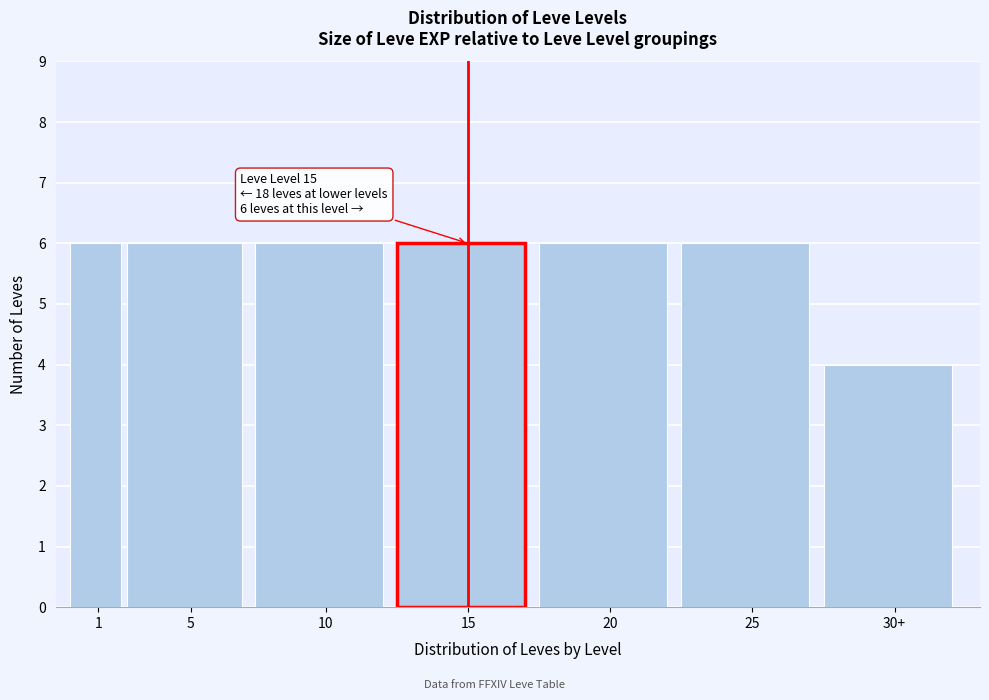

Reading left to right, what are all the values shown in this chart?

6	6	6	6	6	6	4